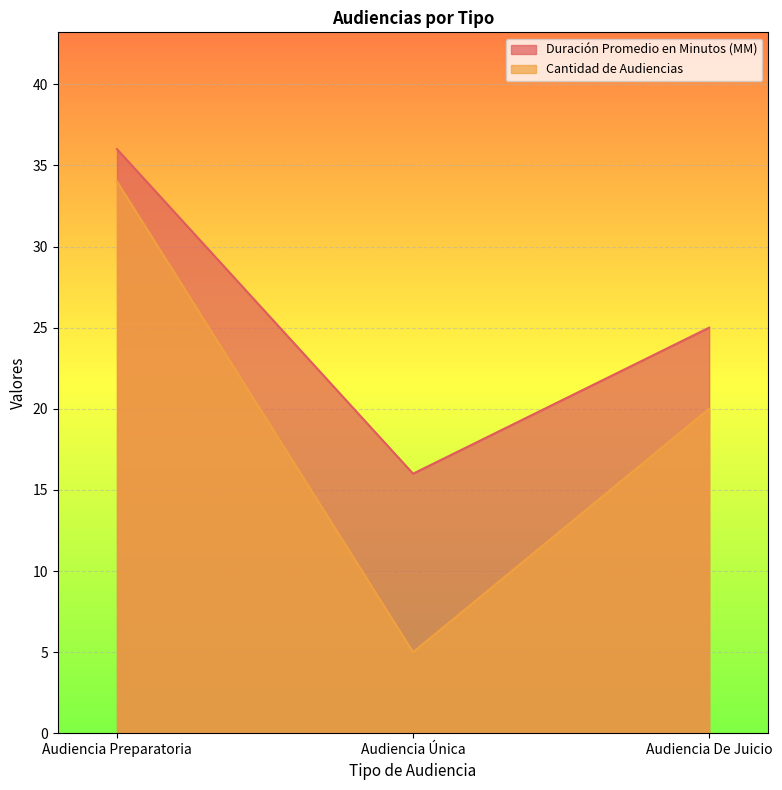

What is the sum of the Cantidad de Audiencias values at Audiencia De Juicio and Audiencia Preparatoria?

54